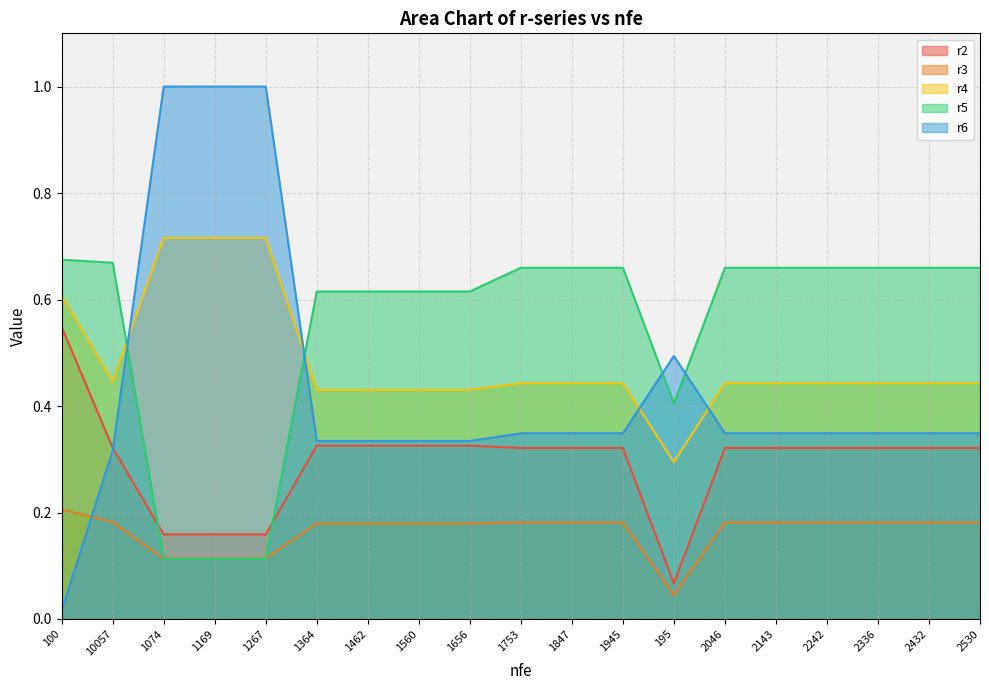

True or false: r5 has a value of 0.3 at 1462.

False